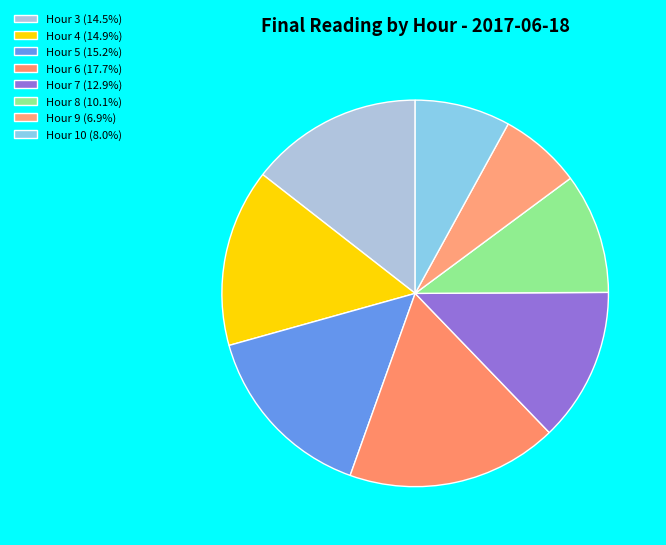

How much of the chart is everything except Hour 10?

92.0%